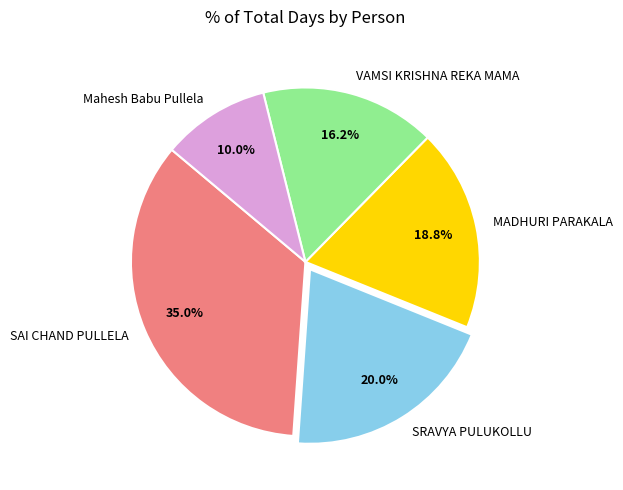

How many segments does this pie chart have?

5